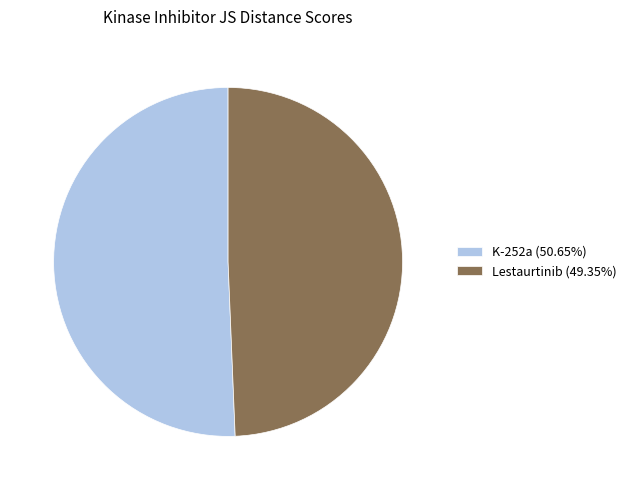

Is there a majority slice in this chart?

Yes